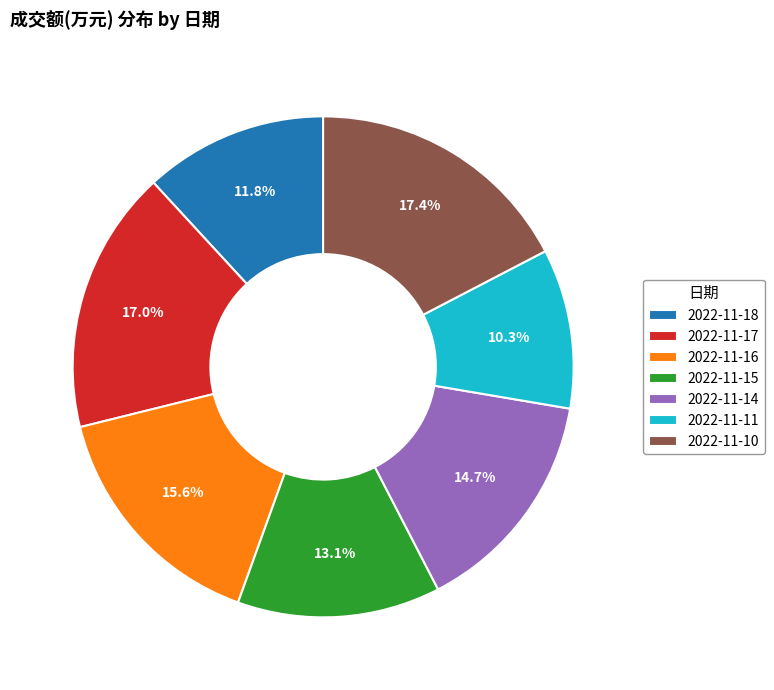

To the nearest percent, what is the combined percentage of 2022-11-17 and 2022-11-18?

29%